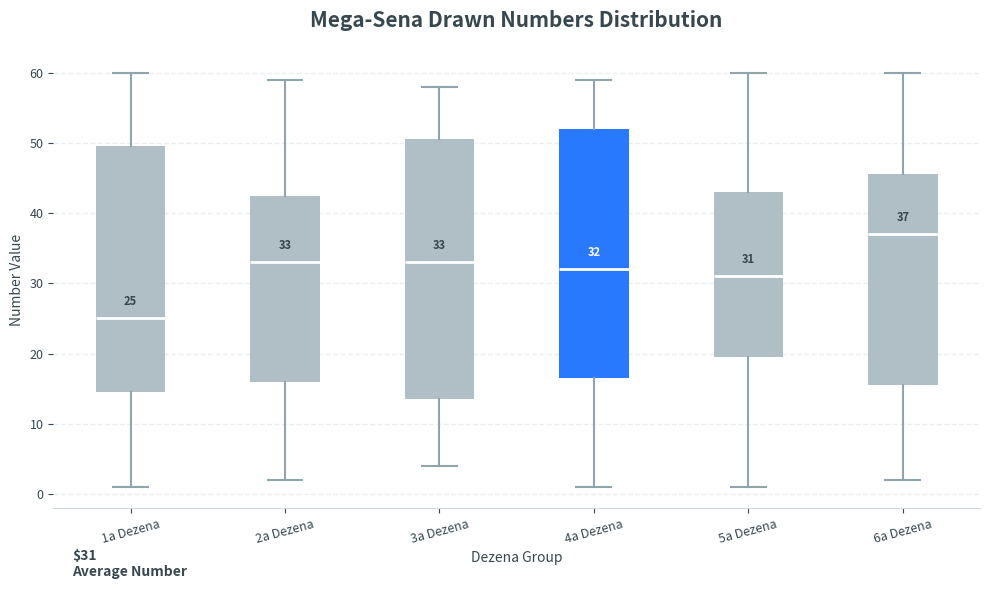

Which box is the tallest, from its lower edge to its upper edge?

3a Dezena